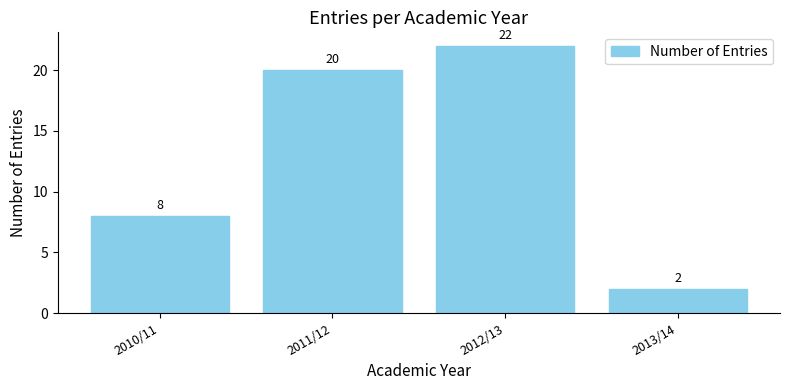

What is the value of the 2nd bar from the left?

20